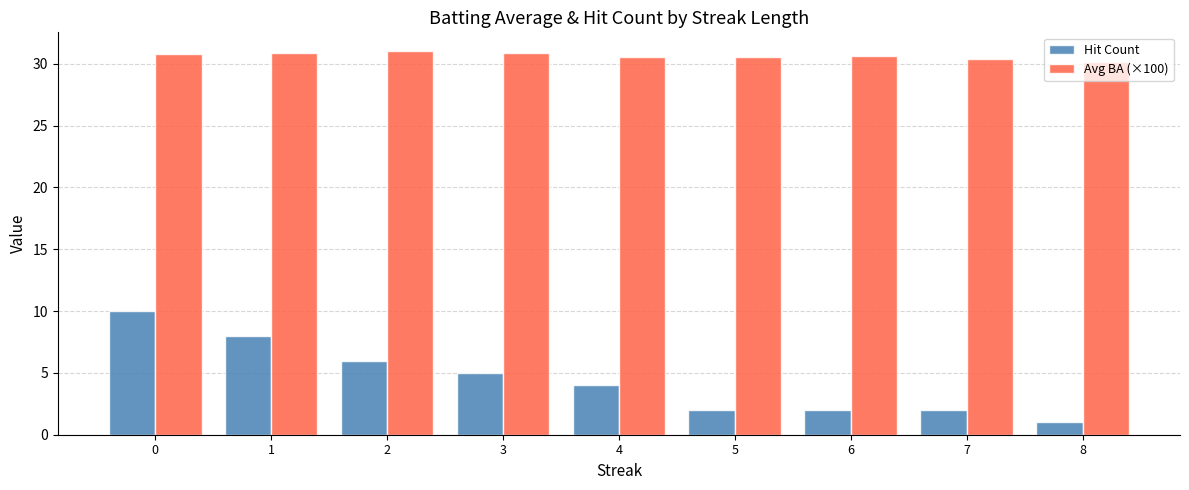

How many bars are there in each group?

2